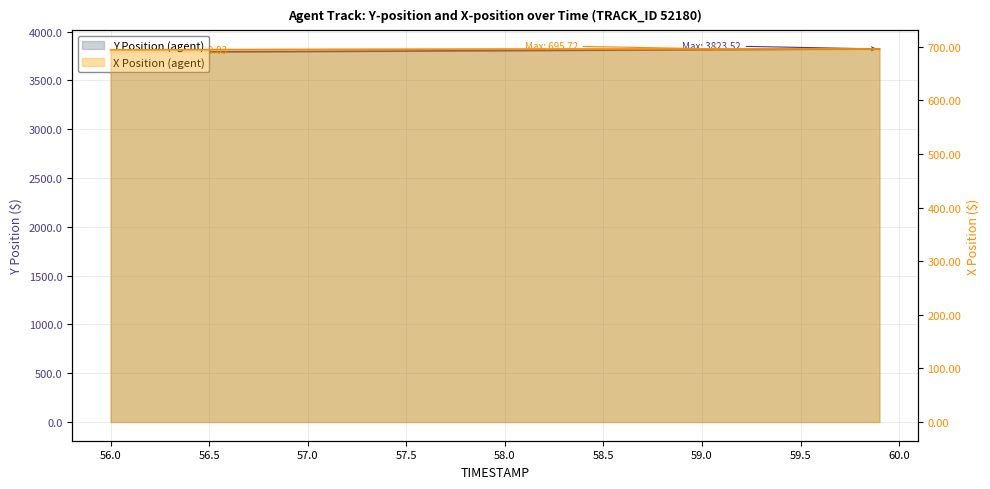

At how many categories does at least one series exceed 926?

40